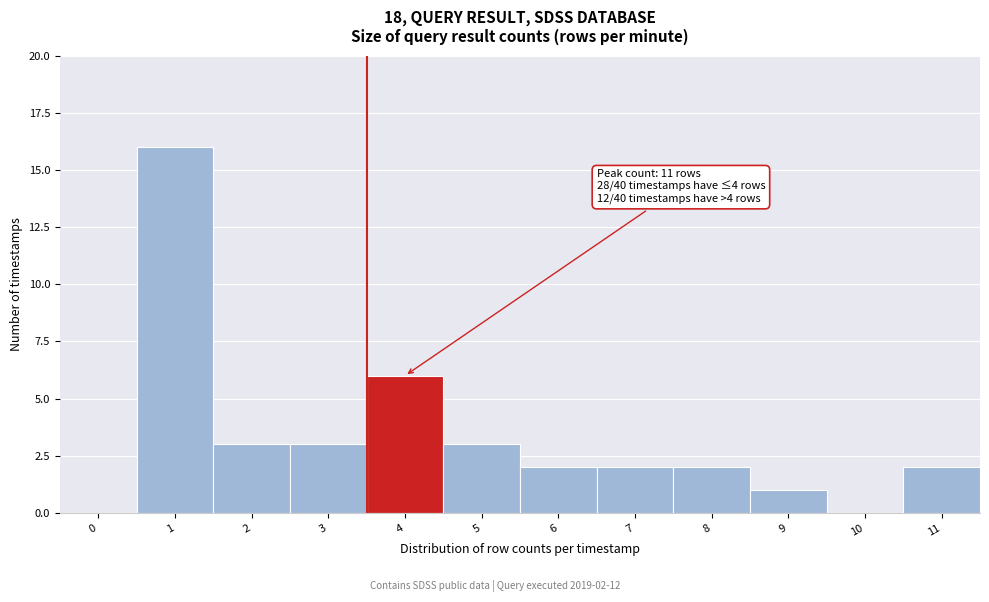

Reading left to right, what are all the values shown in this chart?

0=0	1=16	2=3	3=3	4=6	5=3	6=2	7=2	8=2	9=1	10=0	11=2